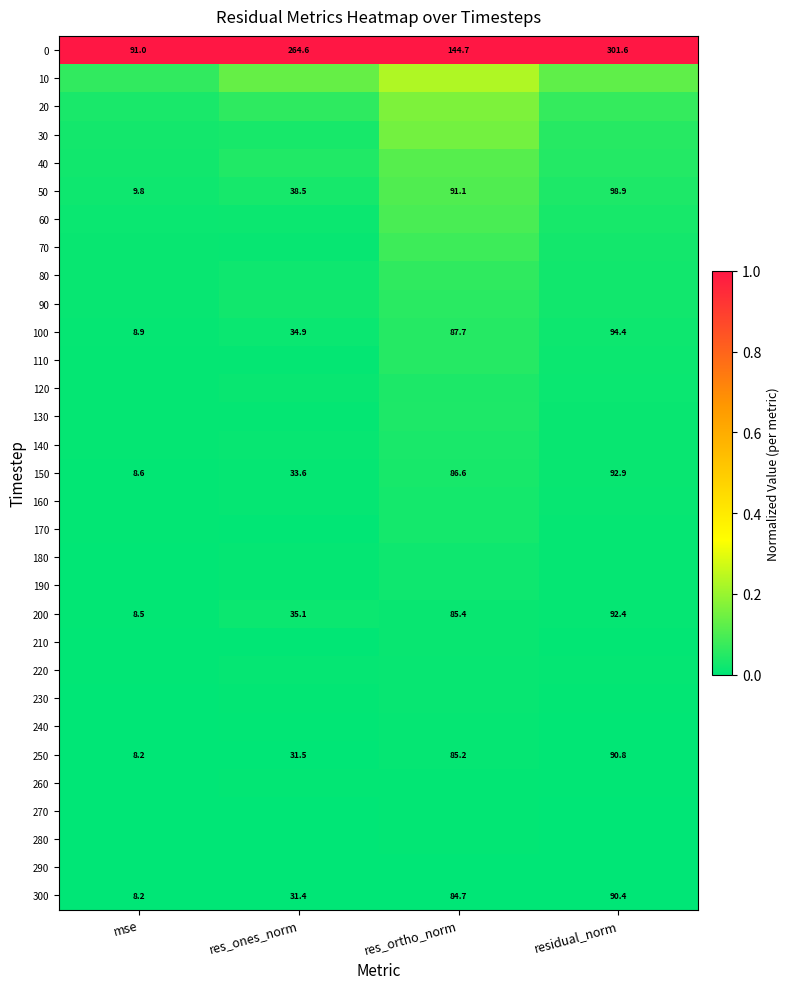

Rank the categories by 300 value from highest to lowest.

residual_norm, res_ortho_norm, res_ones_norm, mse